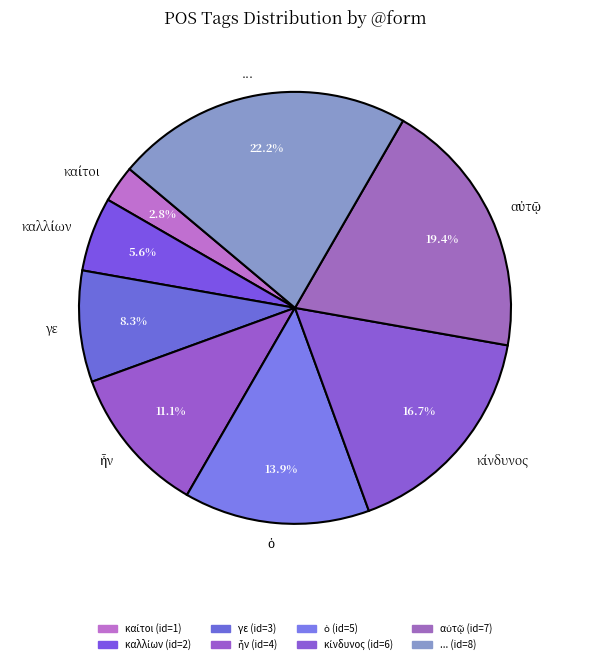

How many slices are in this pie chart?

8